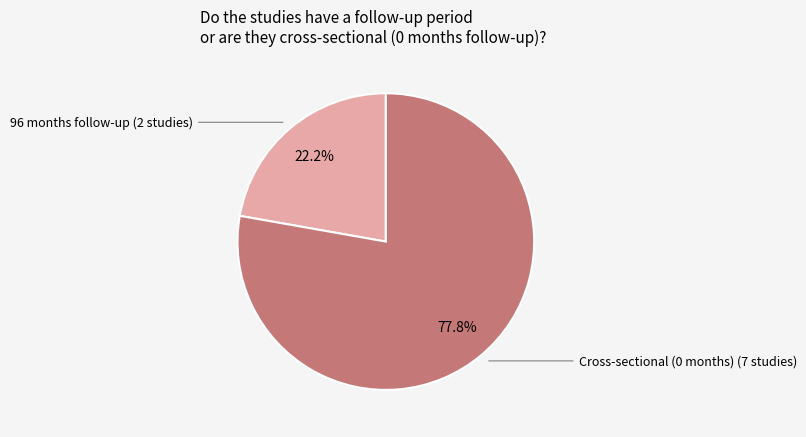

Is there a majority slice in this chart?

Yes